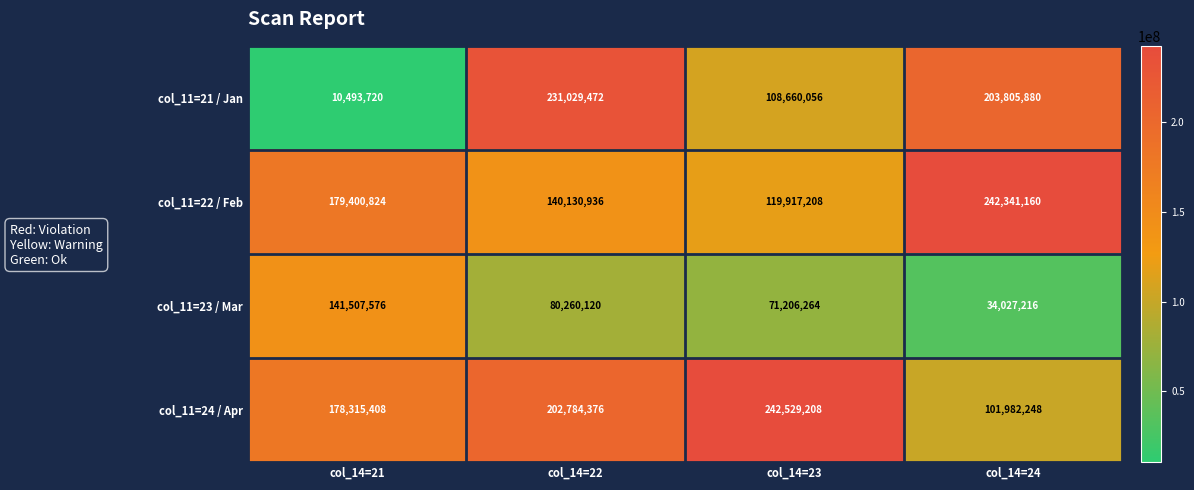

What is the total value across all series at col_14=23?

542312736